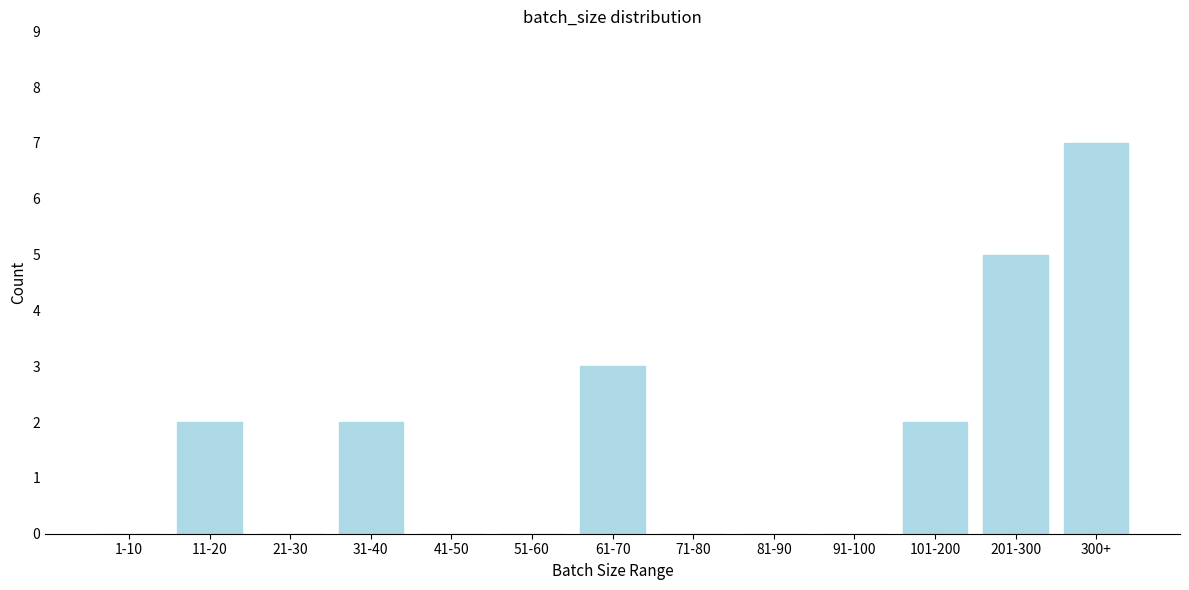

Reading left to right, transcribe all the data shown in this chart.

1-10=0	11-20=2	21-30=0	31-40=2	41-50=0	51-60=0	61-70=3	71-80=0	81-90=0	91-100=0	101-200=2	201-300=5	300+=7